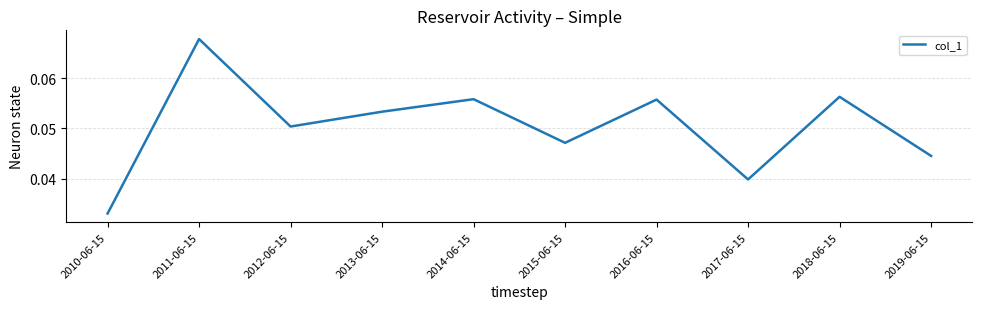

At which category does the chart reach its minimum across all series?

2010-06-15